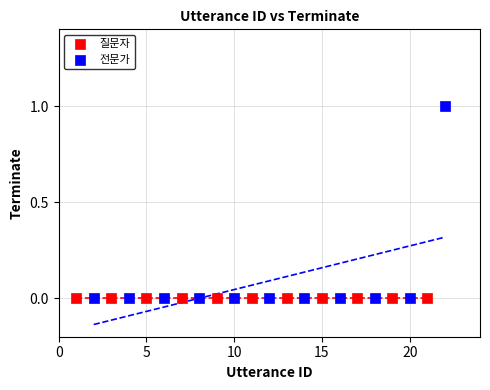

Which series contains the highest Y value?

전문가